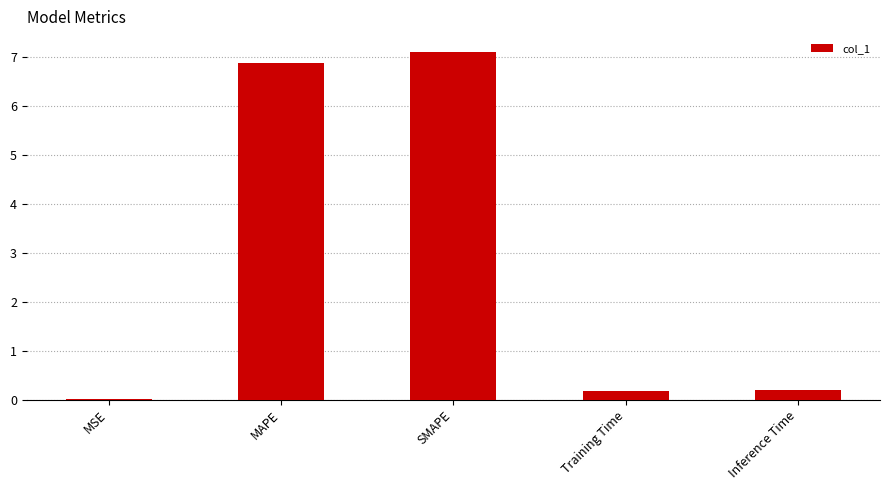

True or false: the data shows 0.0 at MSE.

True